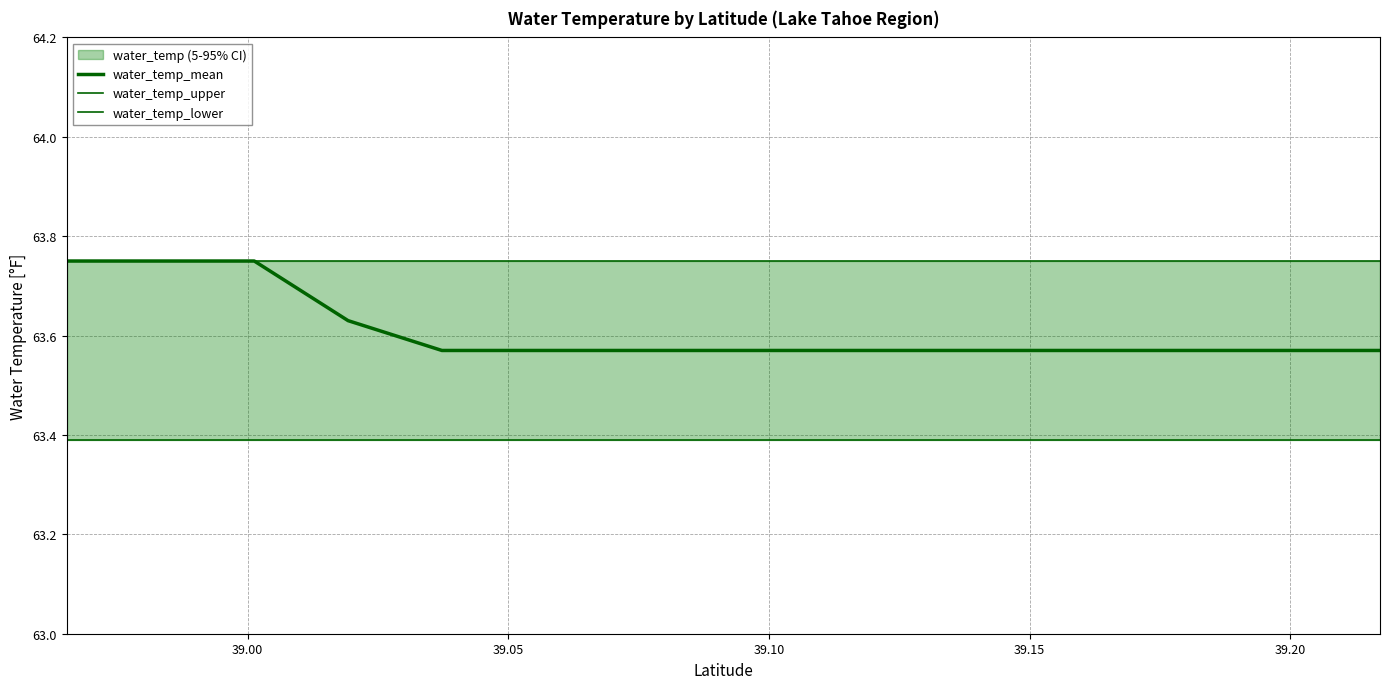

List the series in order of their overall mean, highest first.

water_temp_upper, water_temp_mean, water_temp_lower